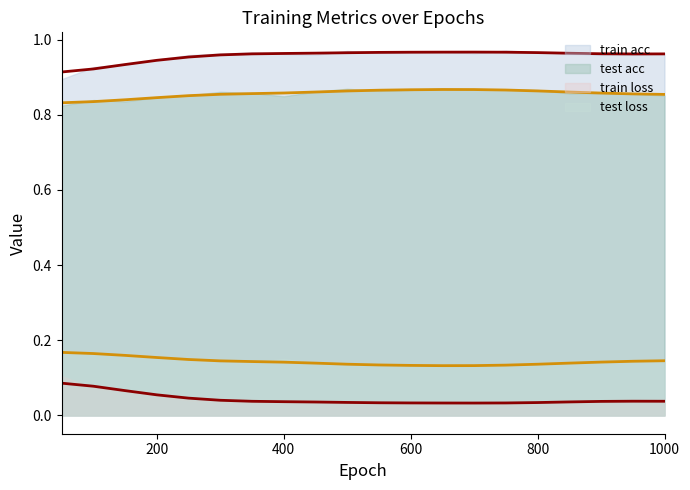

Which series has the largest range (max minus min)?

train loss